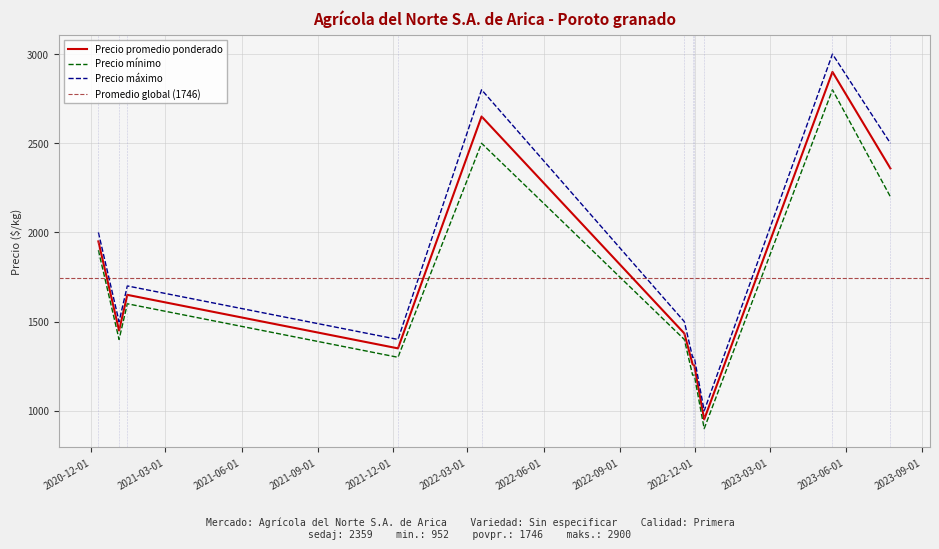

In Precio máximo, how many points are lower than both neighbors (excluding endpoints)?

3